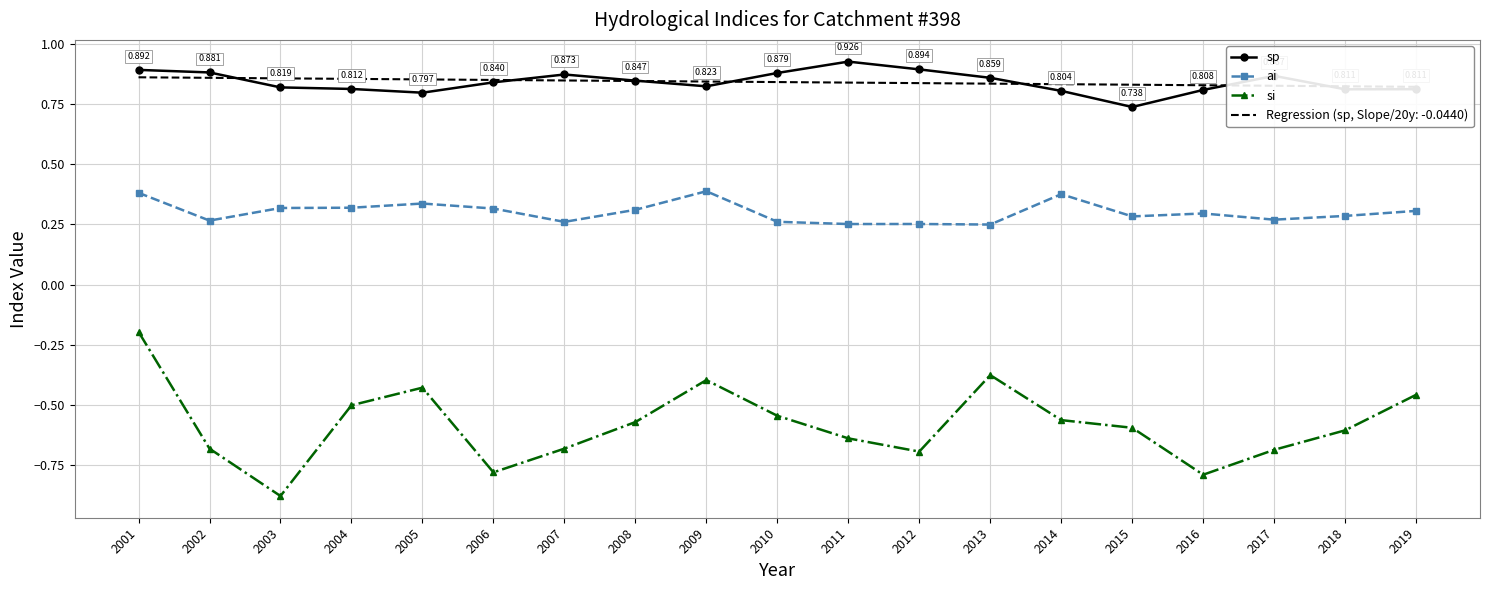

The value of si at 2004 is -0.5. True or false?

True